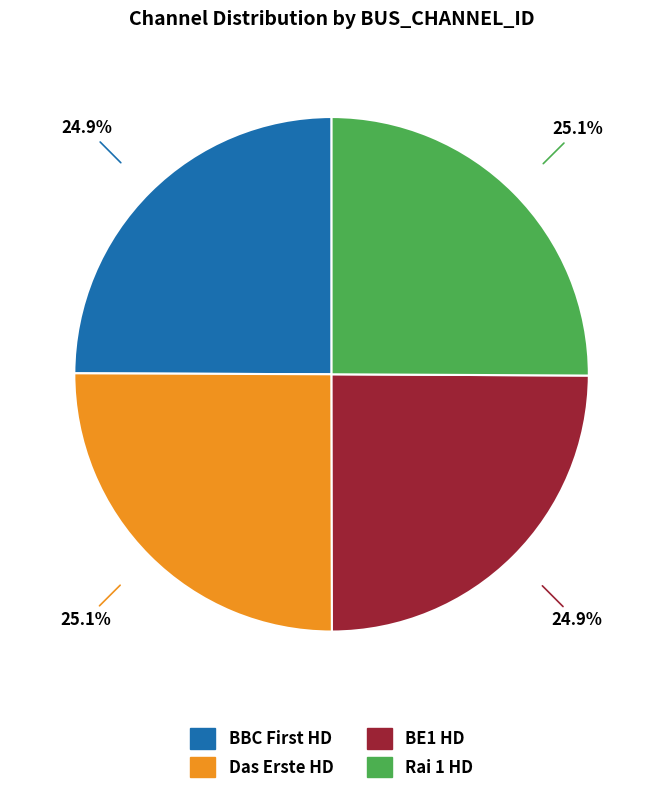

What portion of the pie excludes Das Erste HD?

74.9%